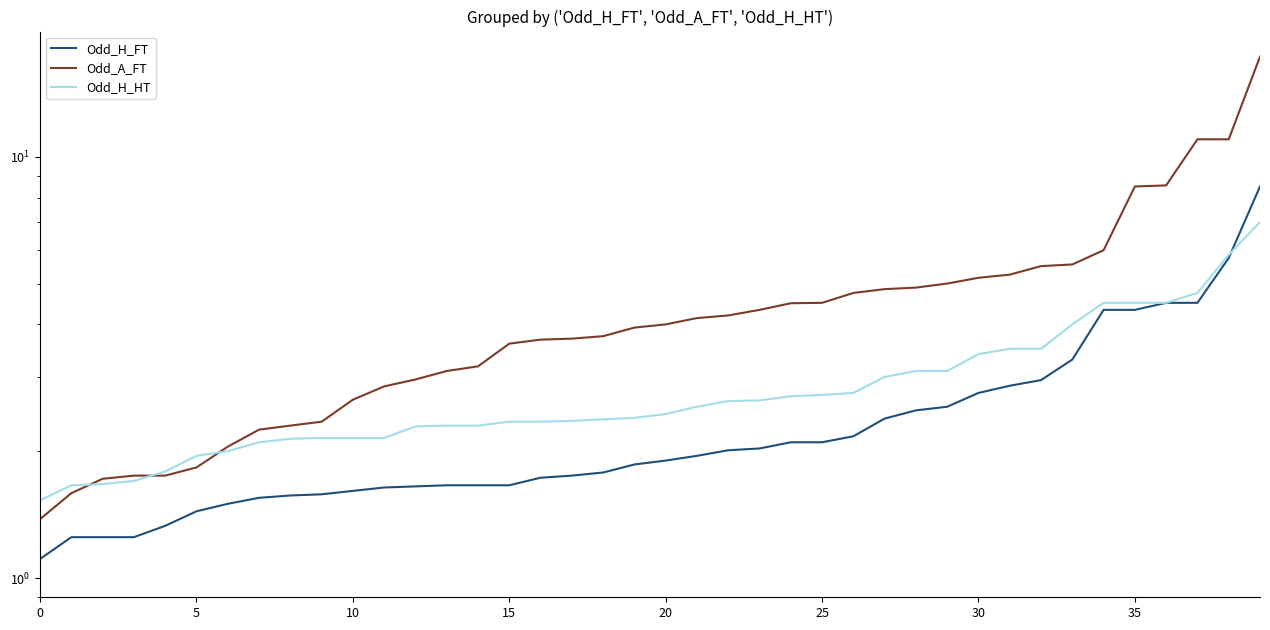

Which has a higher value, 36 or 16?

36